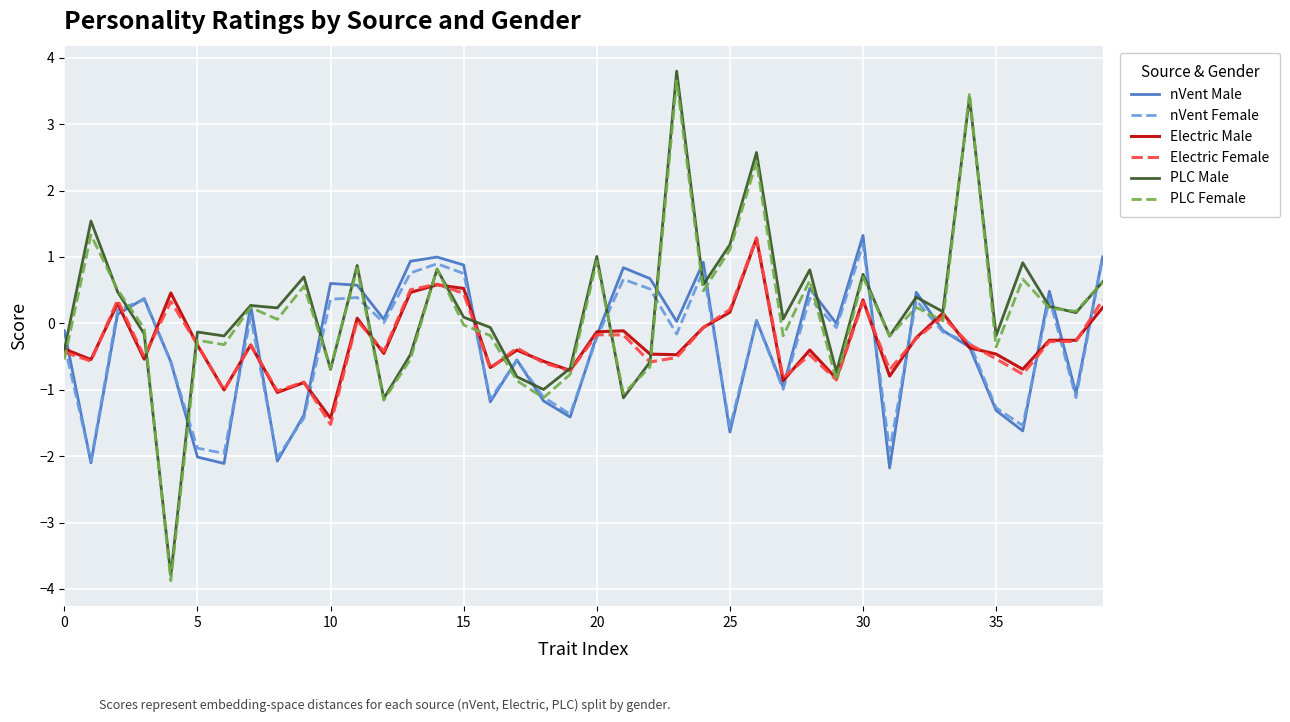

What is the lowest value of the nVent Male series?

-2.2